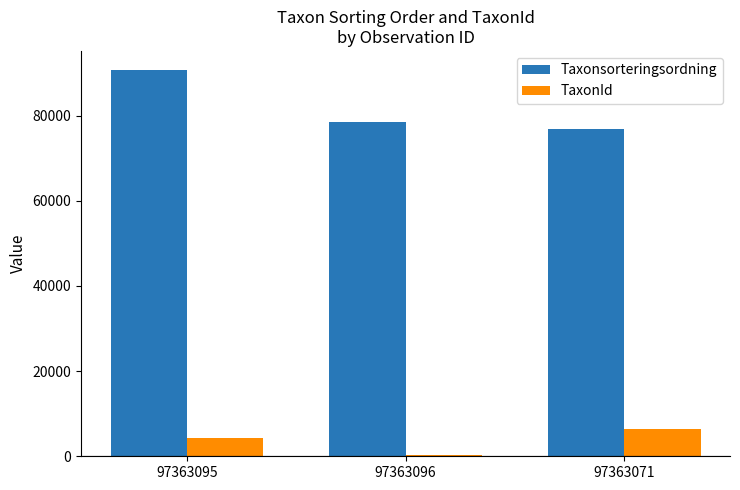

How many data points in Taxonsorteringsordning are less than 78472?

1